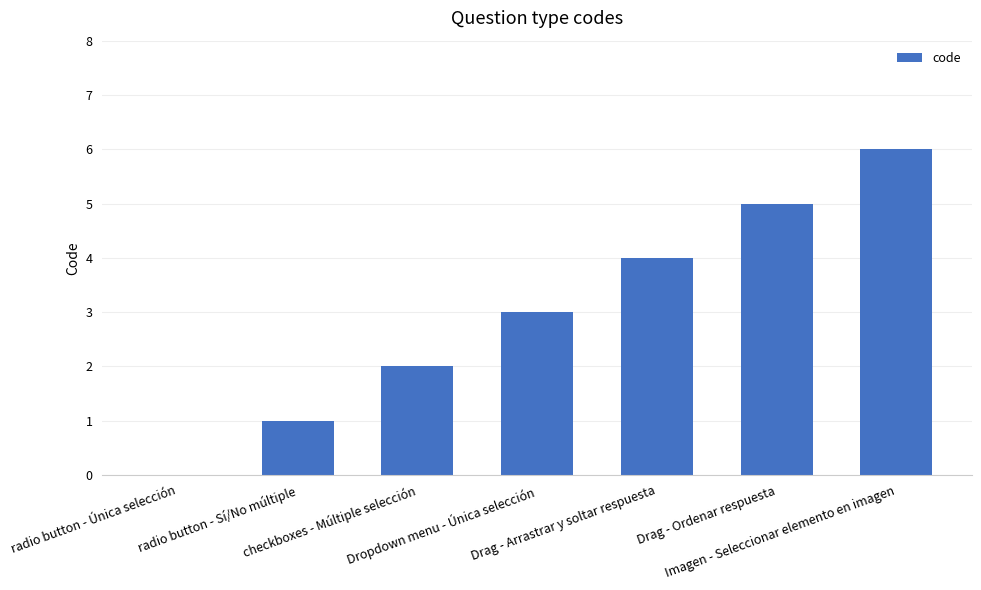

What is the greatest value displayed?

6